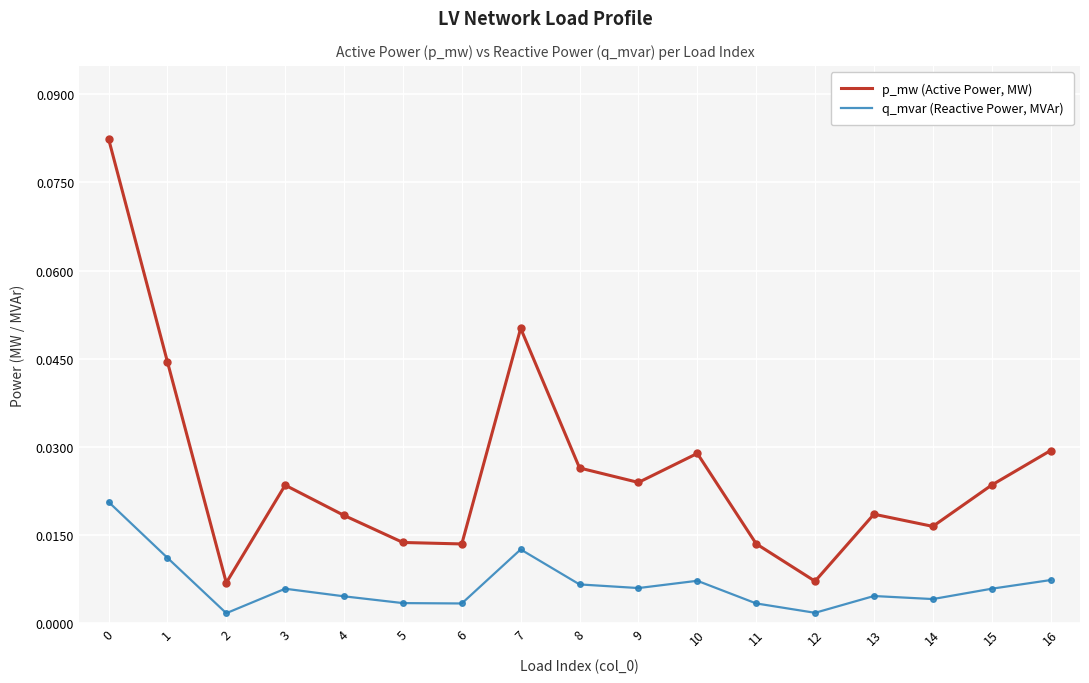

True or false: p_mw (Active Power, MW) and q_mvar (Reactive Power, MVAr) cross at least once.

False